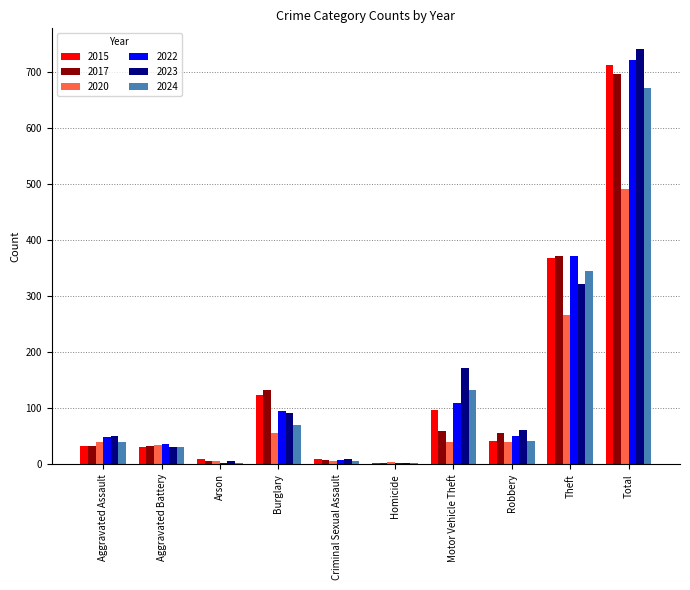

Is it true that 2023 equals 147 at Burglary?

False